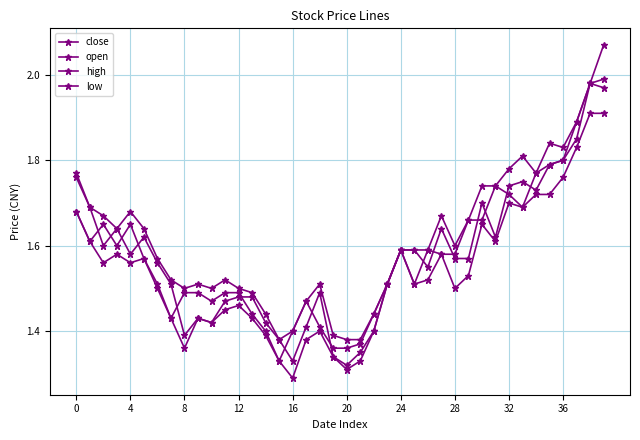

How many lines are shown in the chart?

4